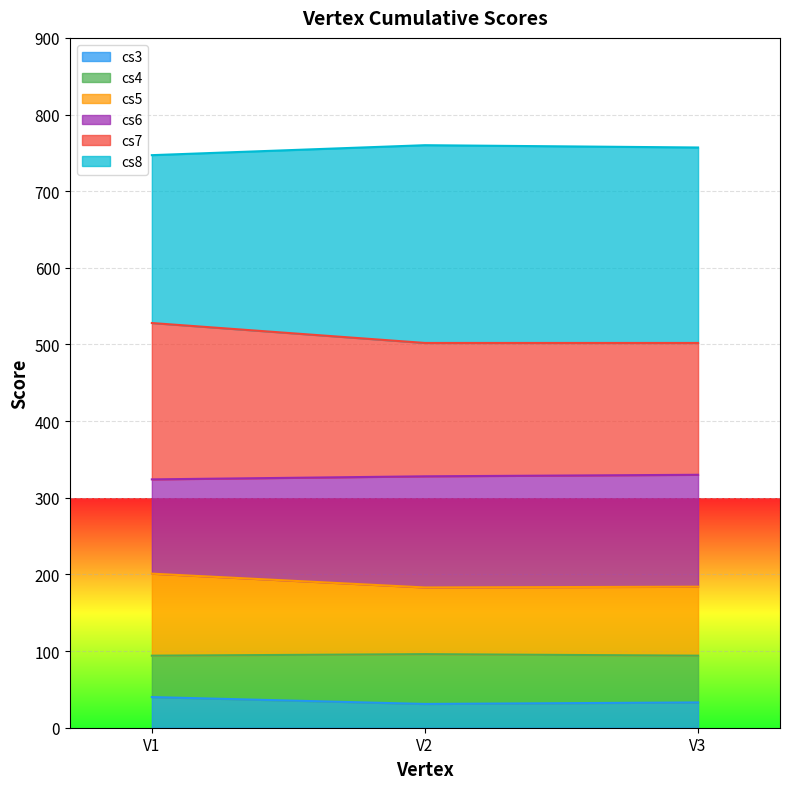

What is the total value across all series at V2?

760